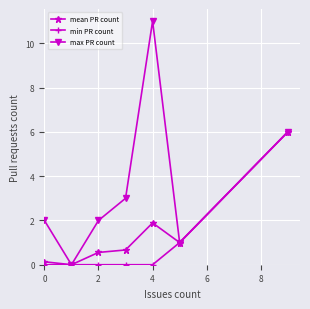

Does the chart have visible grid lines?

Yes